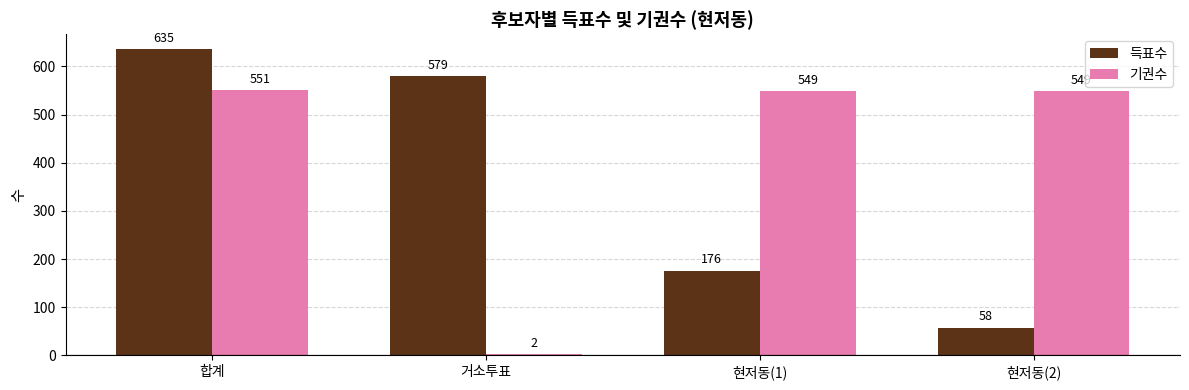

Reading left to right, what are all the values shown in this chart?

득표수: 합계=635	거소투표=579	현저동(1)=176	현저동(2)=58
기권수: 합계=551	거소투표=2	현저동(1)=549	현저동(2)=549